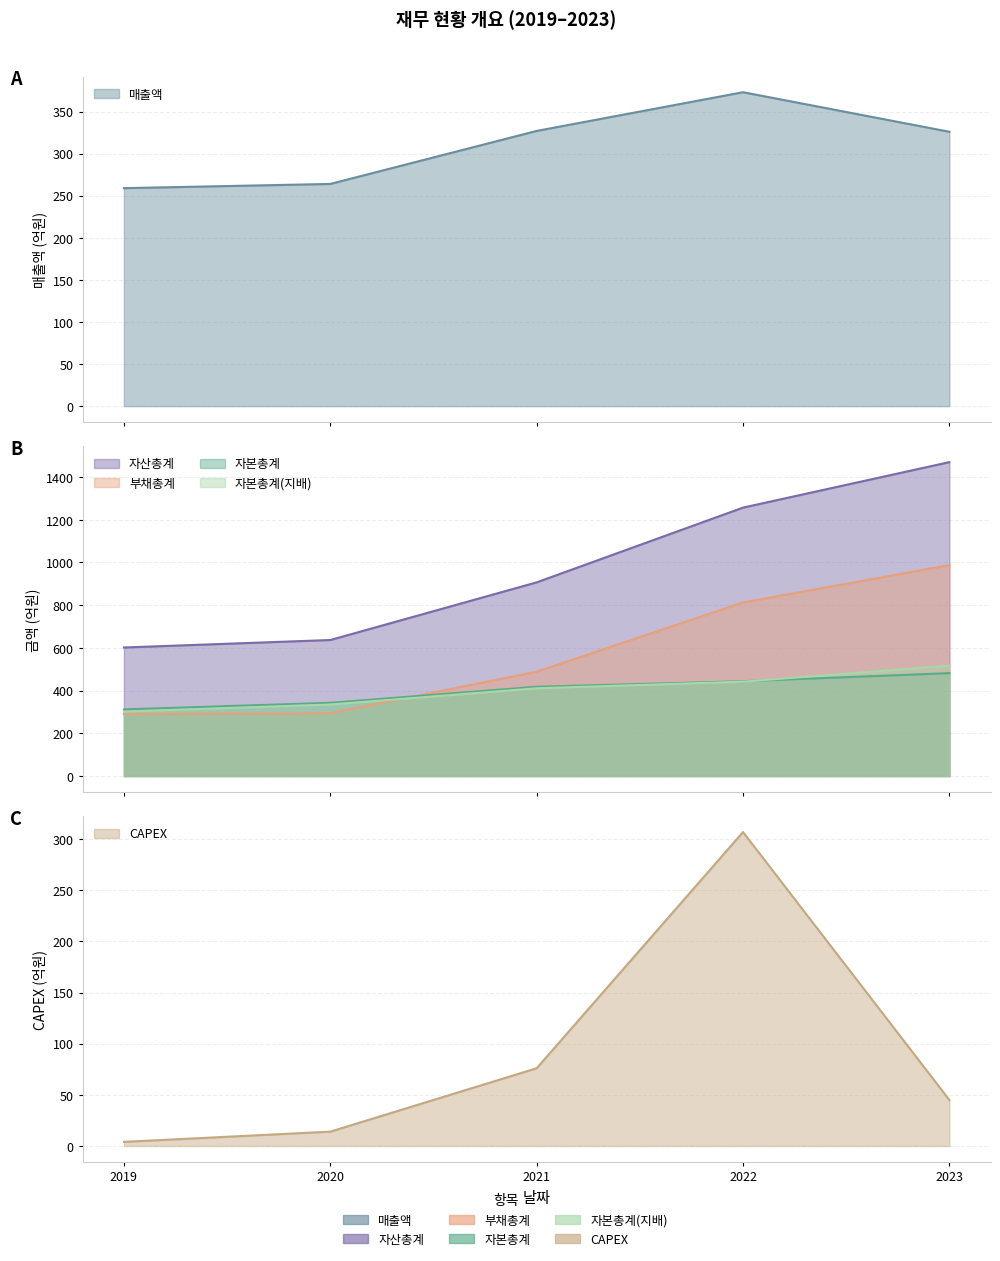

True or false: CAPEX and 자산총계 cross at least once.

False